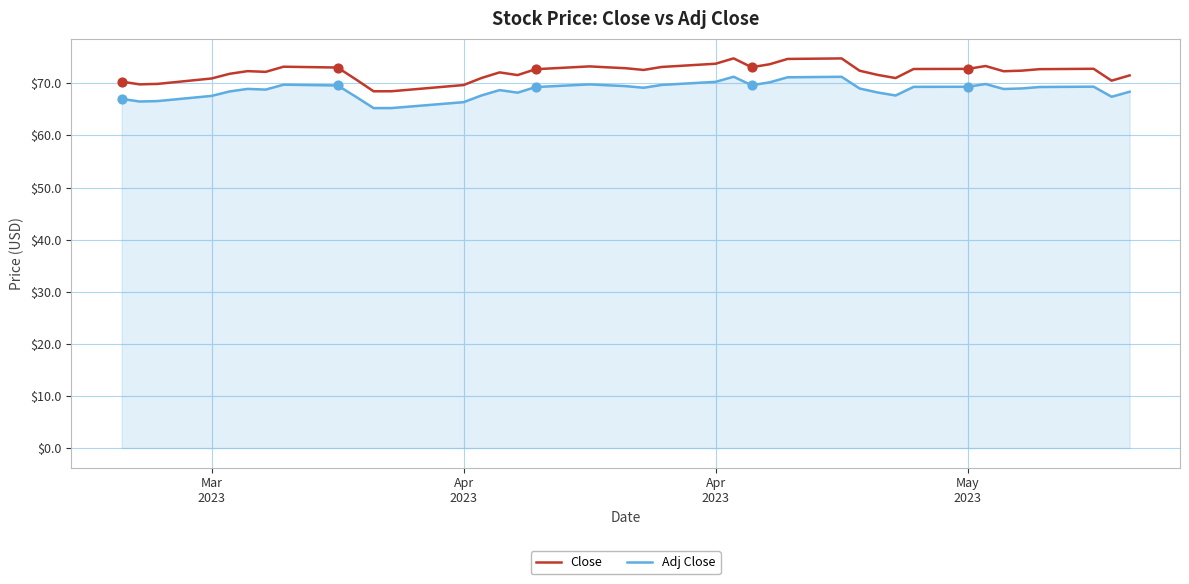

Which series has the largest total across all categories?

Close